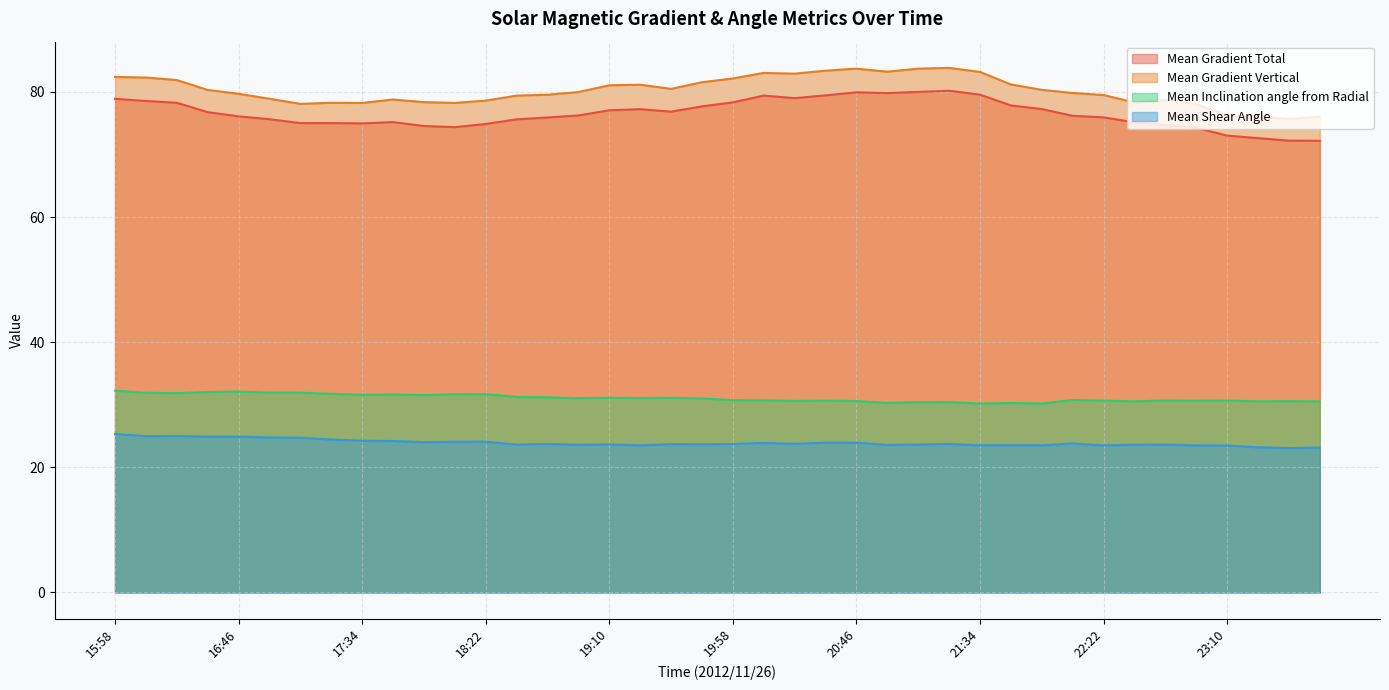

Which series has the widest spread of values?

Mean Gradient Vertical